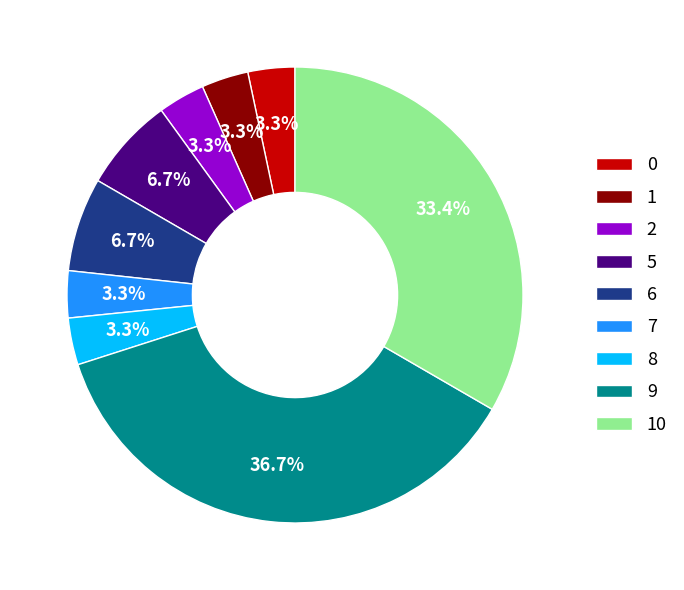

What percentage is the 8 slice, to the nearest percent?

3%